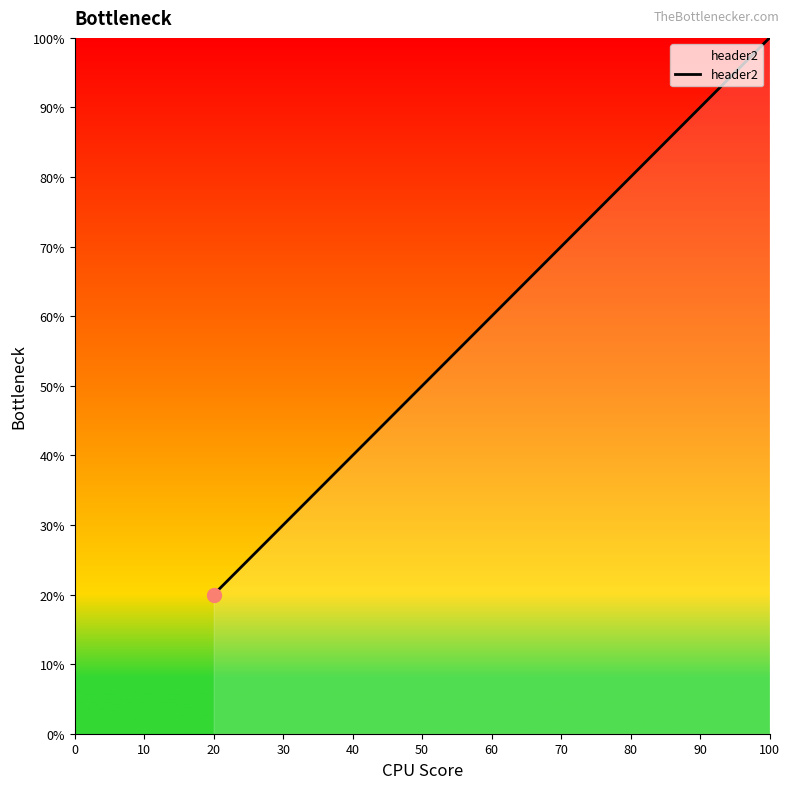

True or false: the data shows 80 at 80.

True